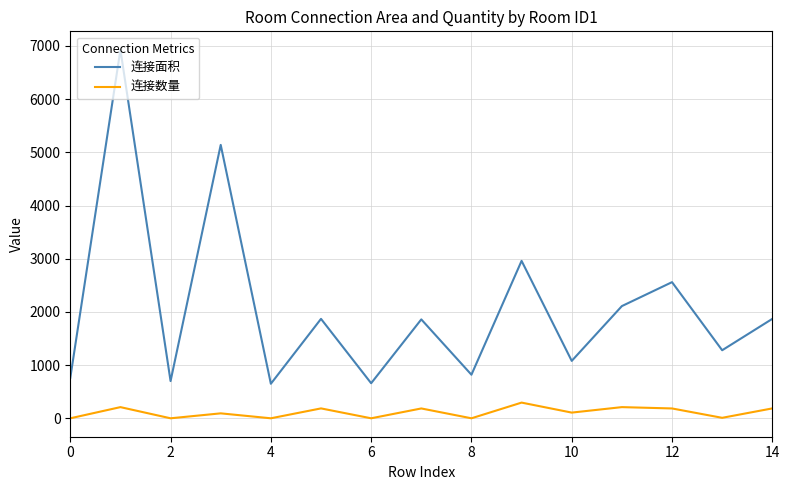

True or false: 连接面积 and 连接数量 intersect in this chart.

False